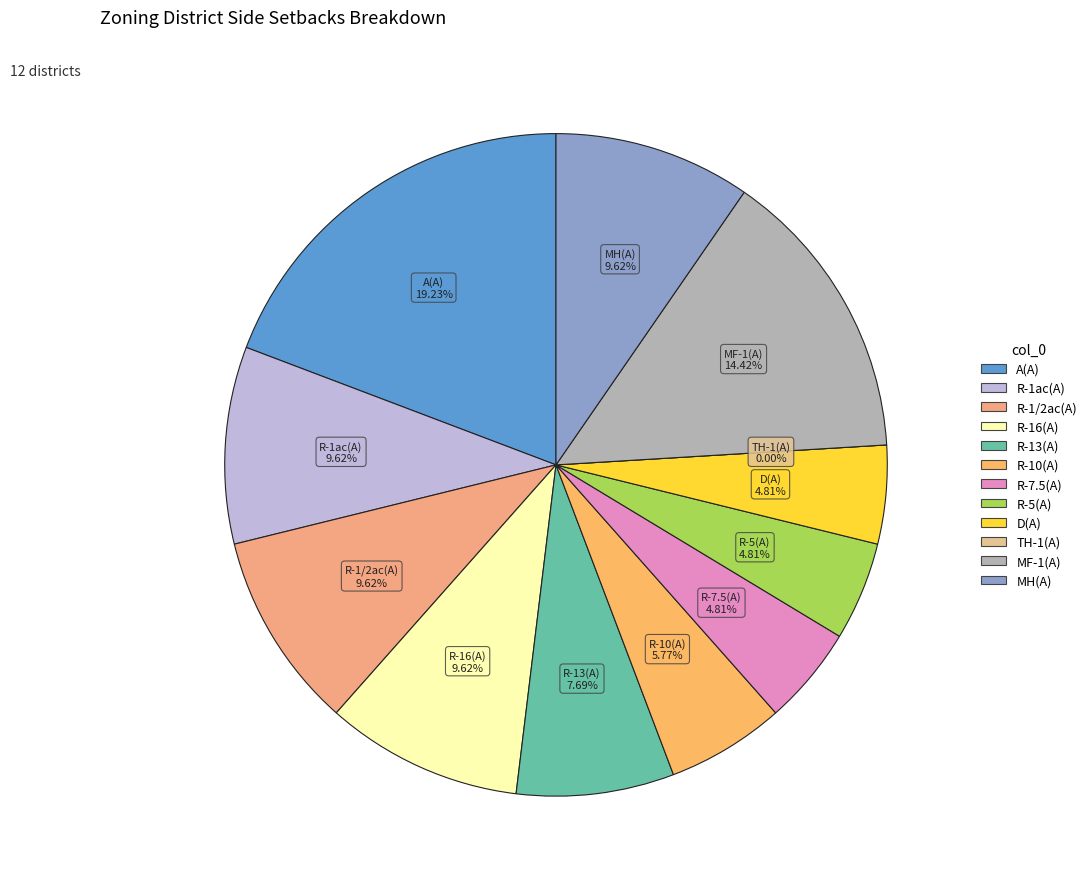

What is the change in value from A(A) to R-16(A)?

-10